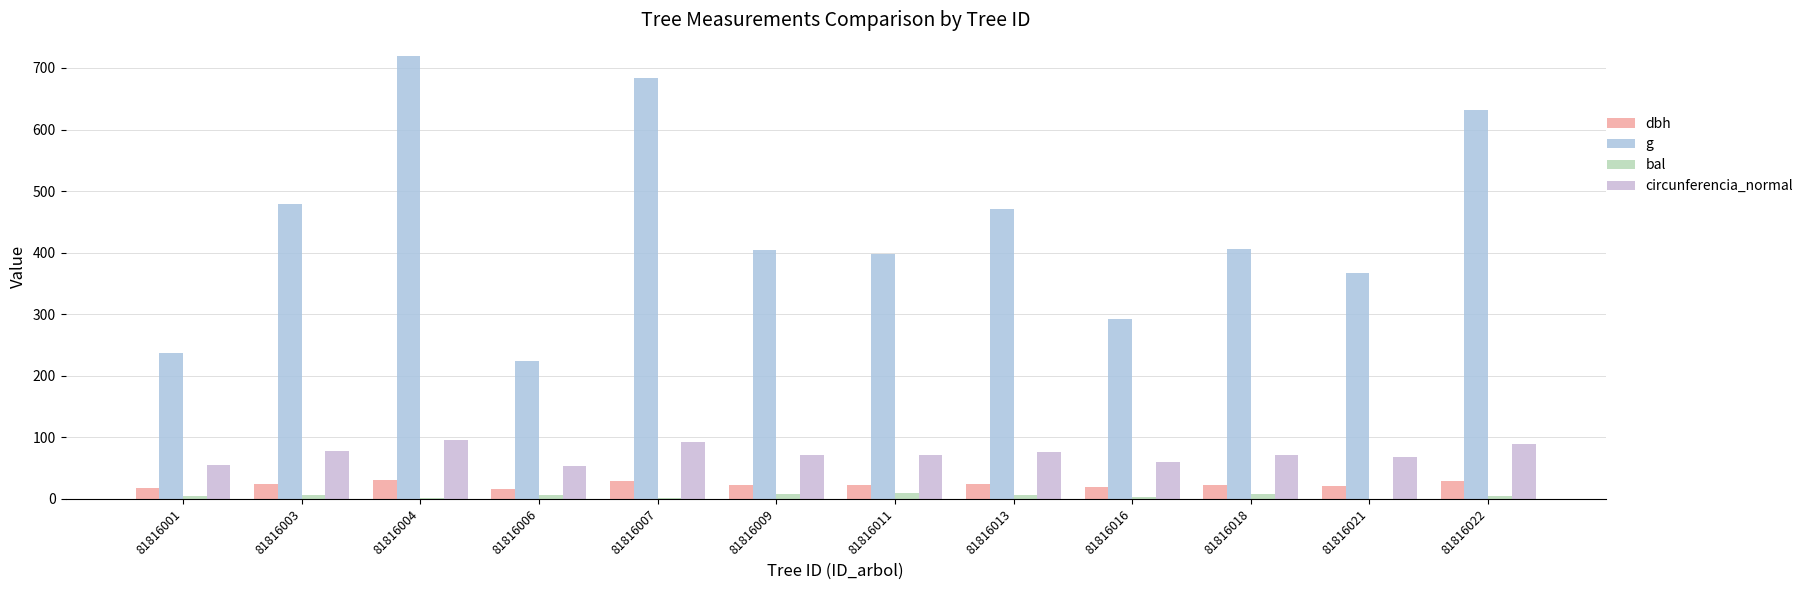

Reading left to right, list all the values displayed in this chart.

dbh: 17.4	24.7	30.2	16.9	29.5	22.7	22.5	24.5	19.3	22.8	21.6	28.4
g: 237.8	479.2	718.7	224.3	683.5	404.7	397.6	471.4	292.6	406.5	366.4	631.2
bal: 5.0	6.5	1.2	5.7	2.2	8.4	8.9	7.1	3.1	7.8	0.0	4.1
circunferencia_normal: 54.7	77.6	95.0	53.1	92.7	71.3	70.7	77.0	60.6	71.5	67.9	89.1